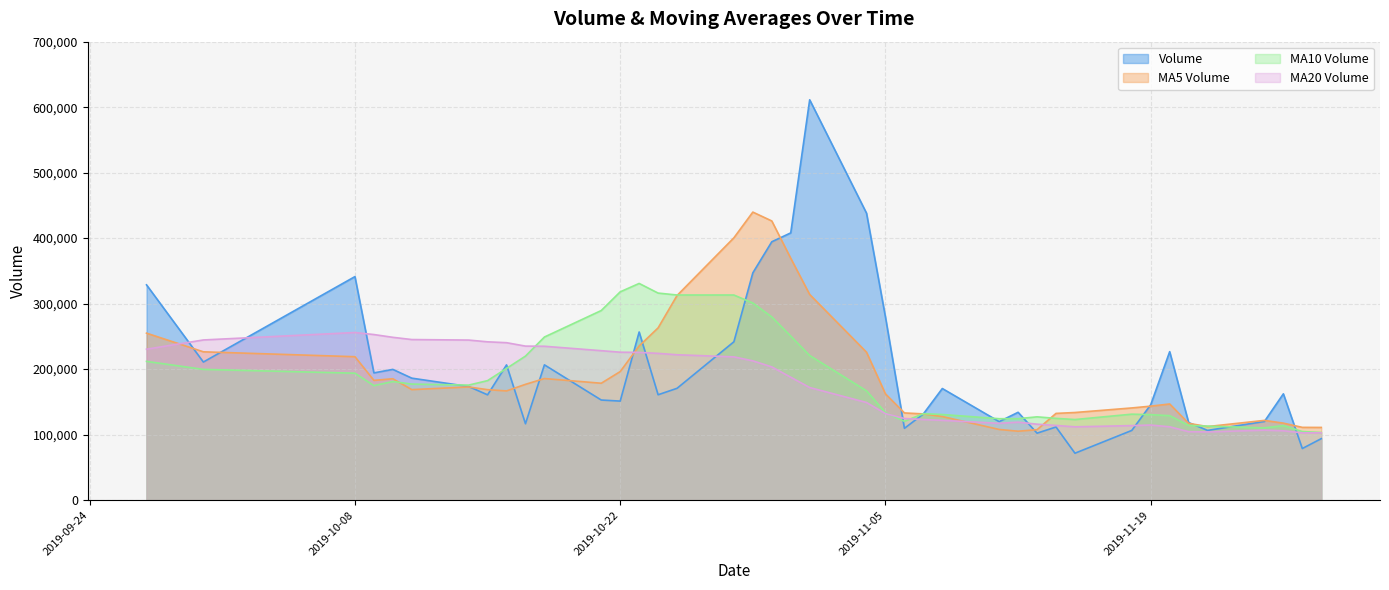

Between 2019-11-01 and 2019-11-26, which series saw the biggest shift?

volume